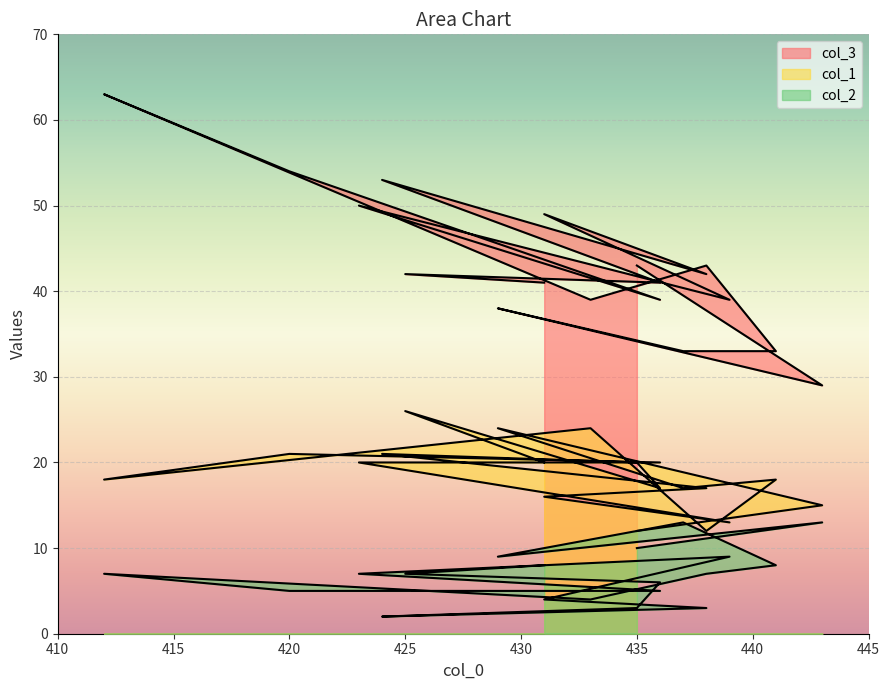

True or false: col_2 and col_1 intersect in this chart.

False